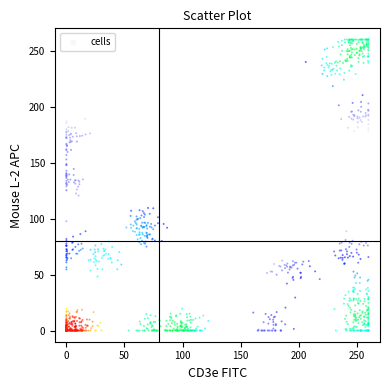

What is the range of Y values (max minus min)?

260.0